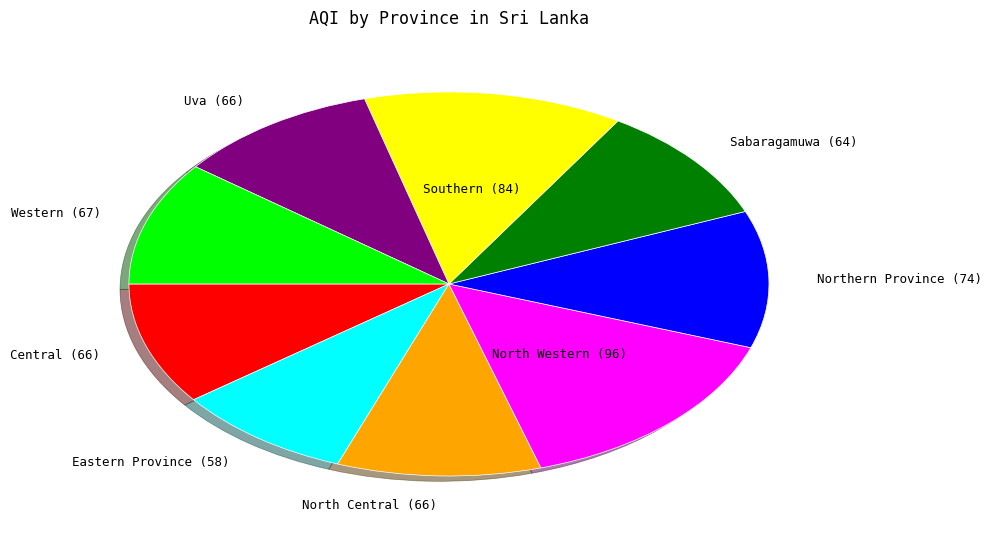

Is there any slice that represents more than half of the pie?

No